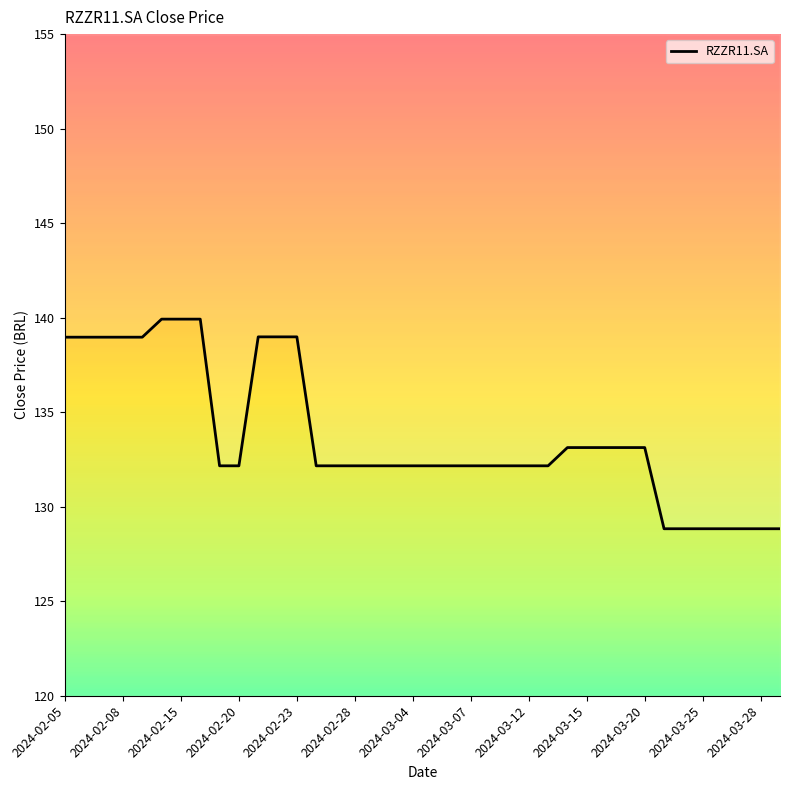

What is the difference between the second highest and minimum values?

11.1